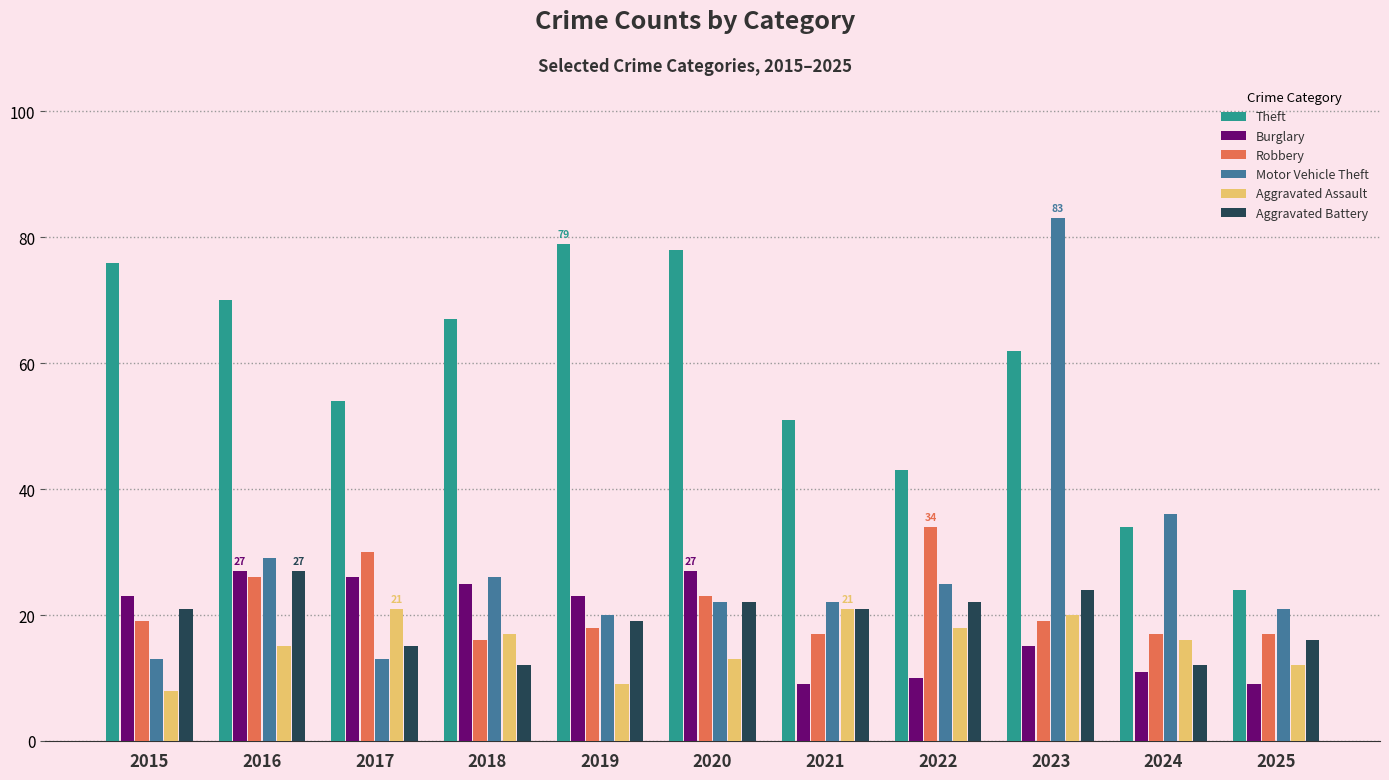

What is the difference between the maximum and minimum values in the Motor Vehicle Theft series?

70